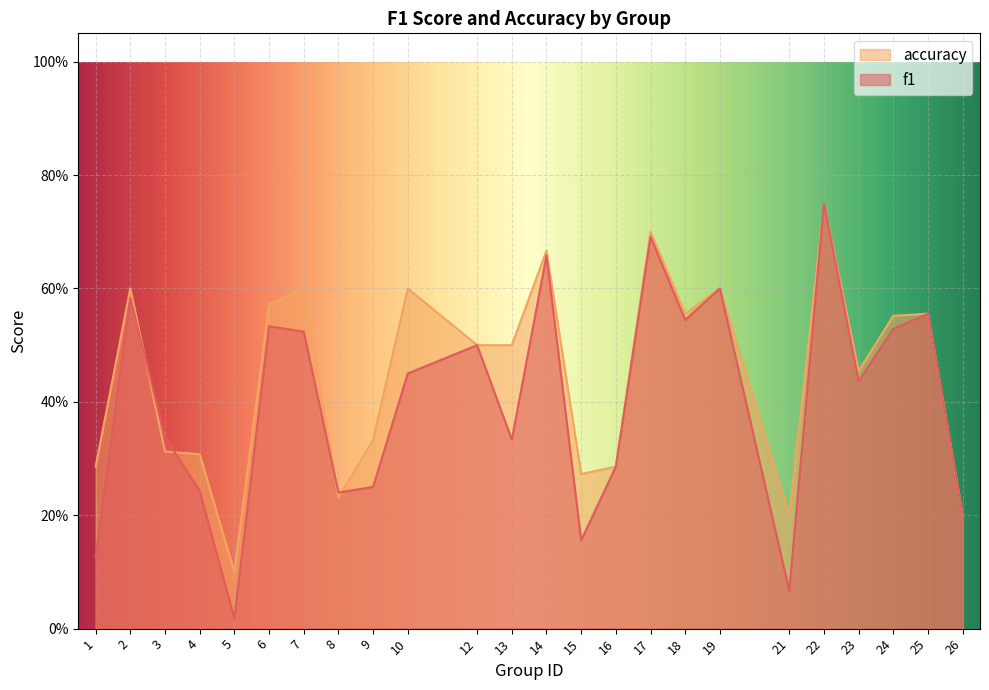

At which category is the sum across all series the highest?

22